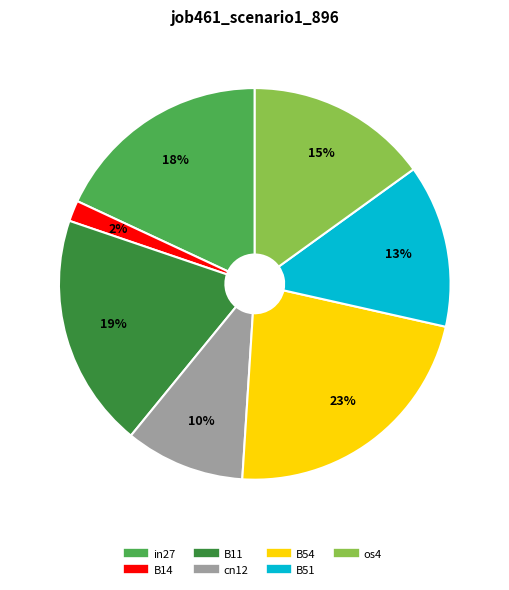

To the nearest percent, what is the difference between the largest and smallest slice percentages?

21%